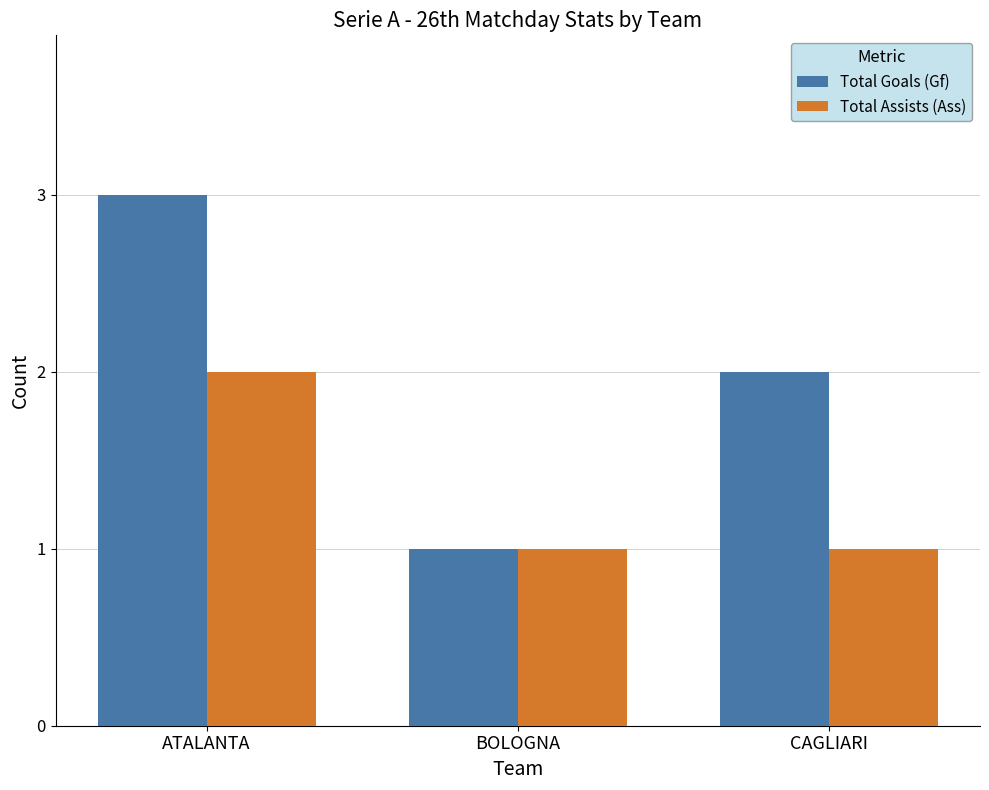

What is the label of the 3rd bar from the left?

CAGLIARI